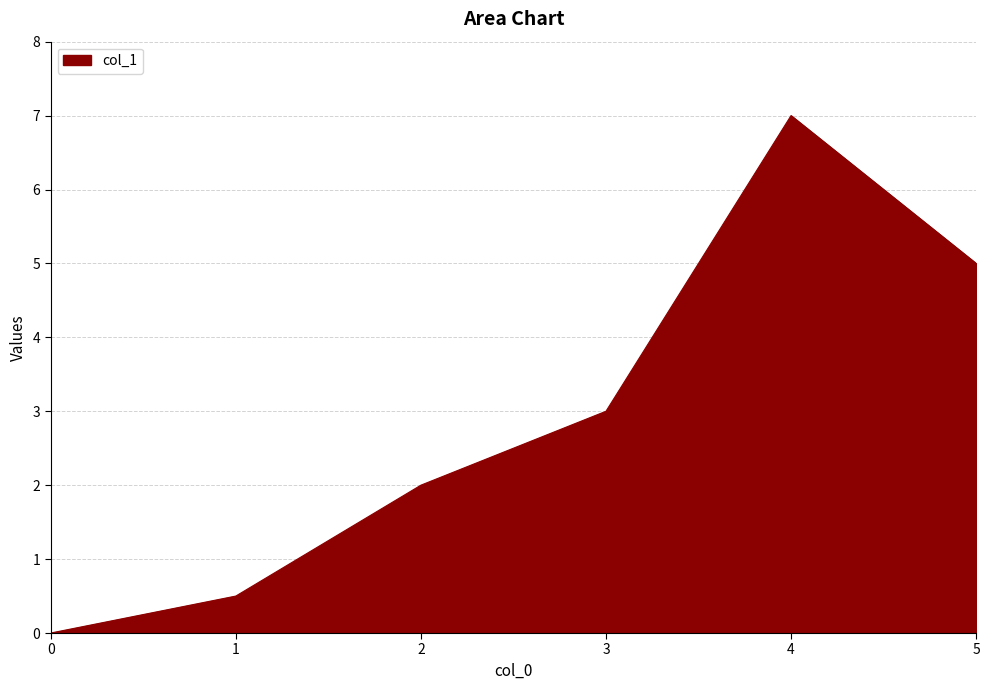

How many distinct data groups are displayed?

1